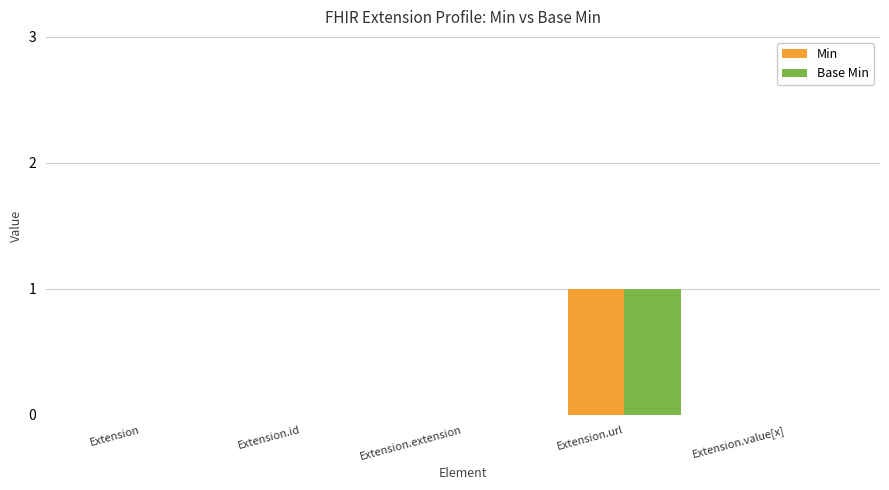

What are all the series names shown in the legend?

Min, Base Min